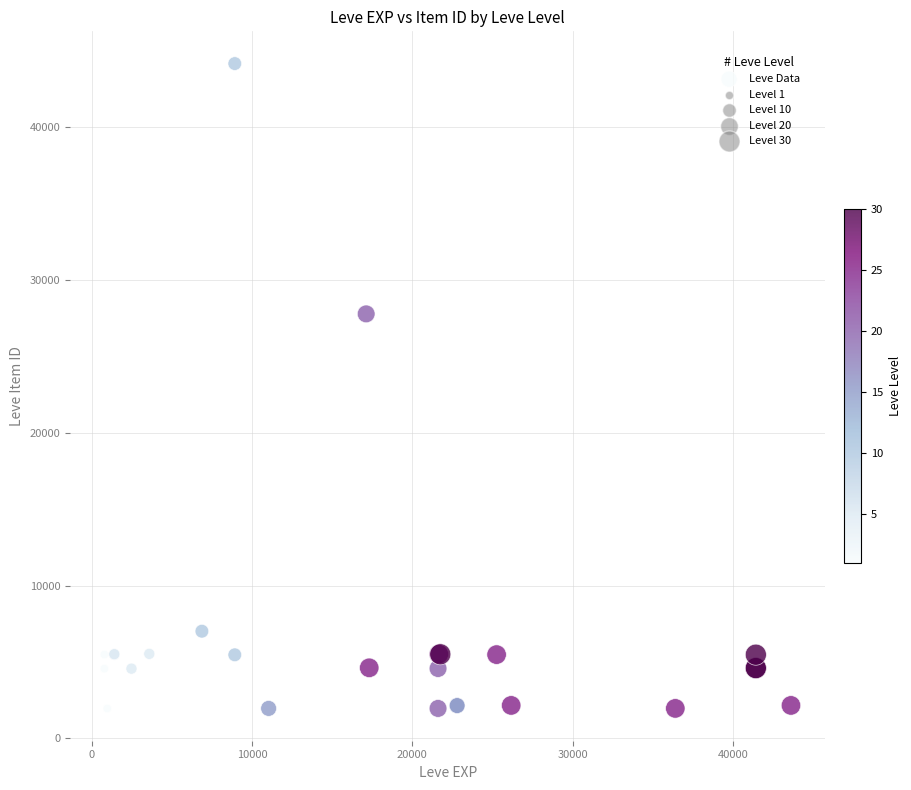

What Y value in the scatter plot is closest to 23053?

27772